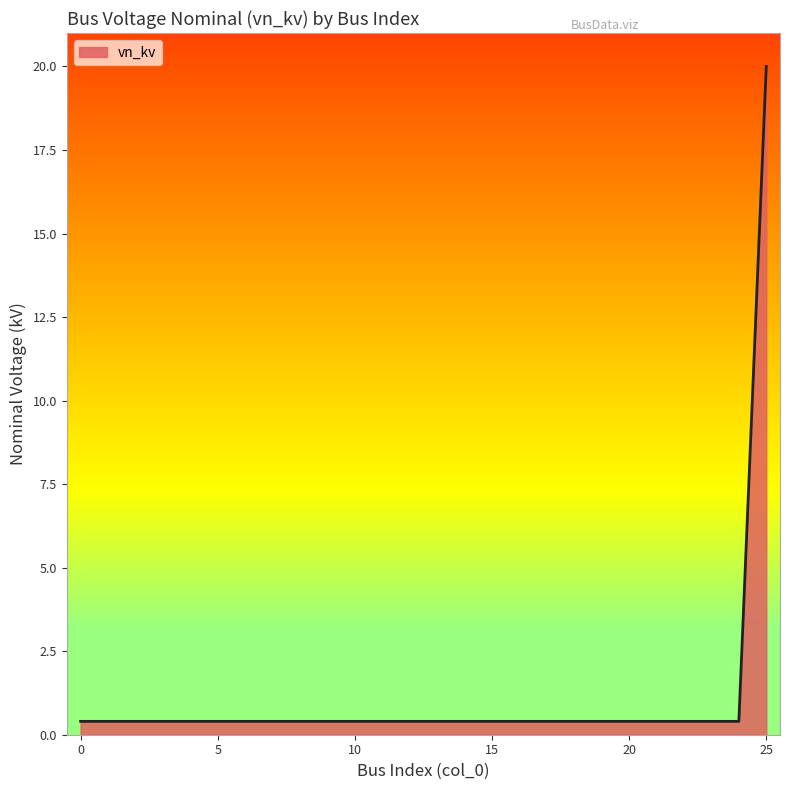

What is the difference between the maximum and minimum values?

19.6